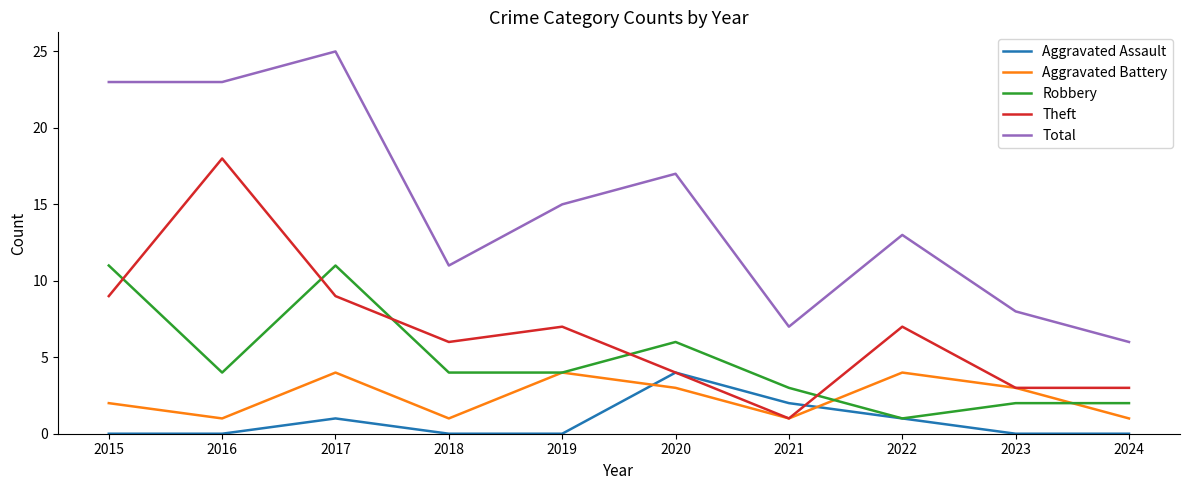

What is the spread (max minus min) of values at 2022?

12